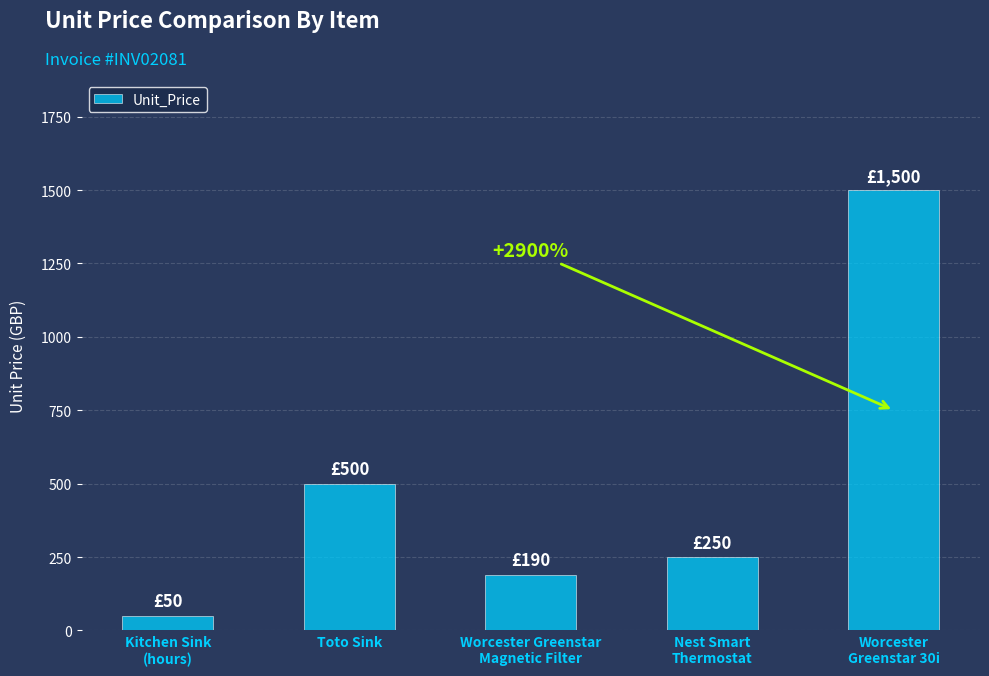

Reading left to right, transcribe all the data shown in this chart.

50	500	190	250	1500